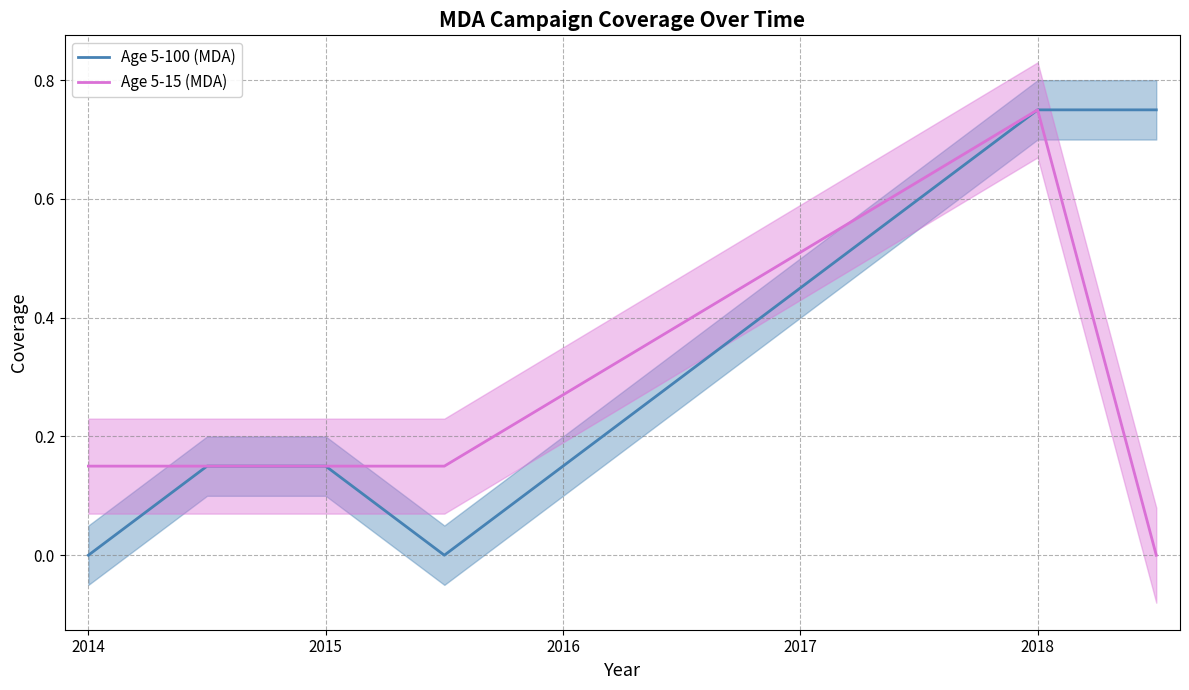

Reading left to right, what are all the values shown in this chart?

Age 5-100 (MDA): 0.0	0.1	0.1	0.0	0.8	0.8
Age 5-15 (MDA): 0.1	0.1	0.1	0.1	0.8	0.0